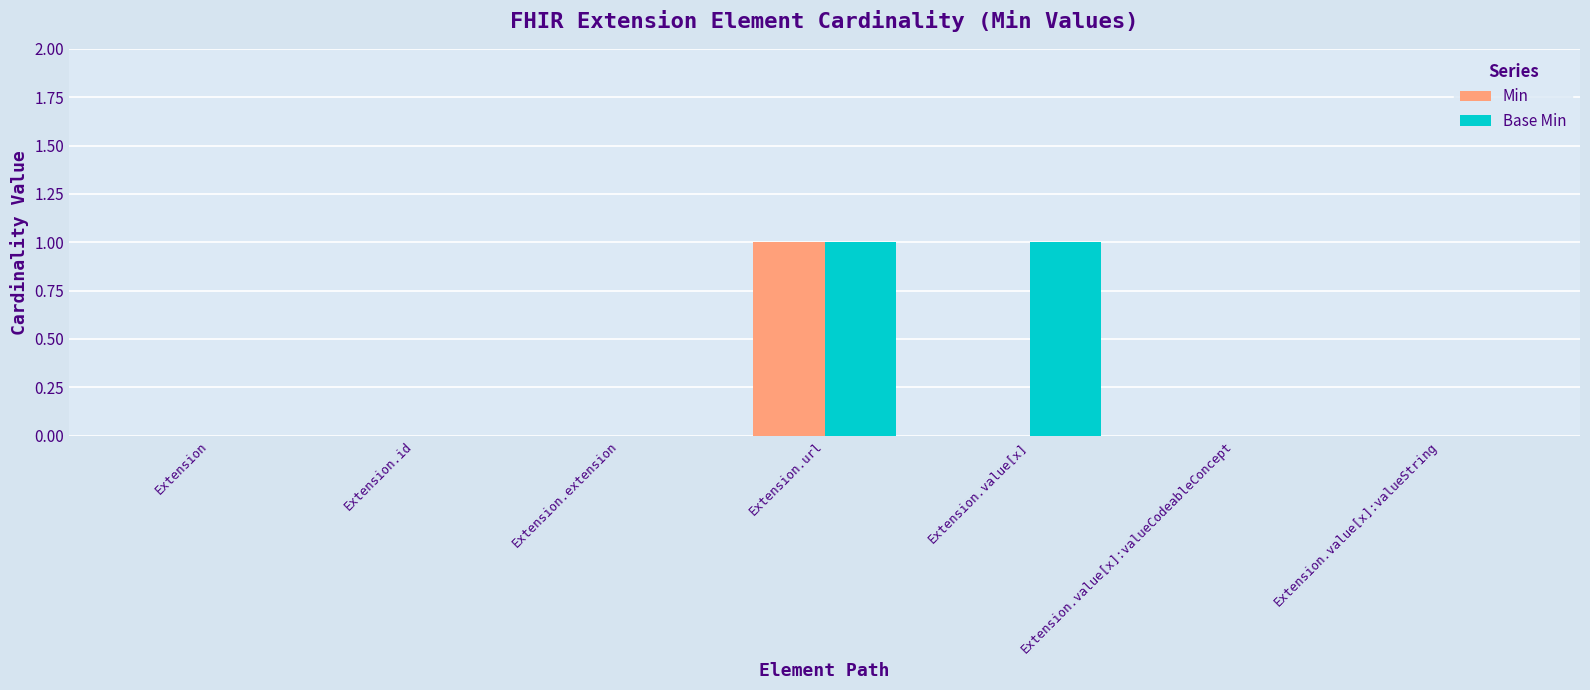

The value of Base Min at Extension.value[x] is 1. True or false?

True